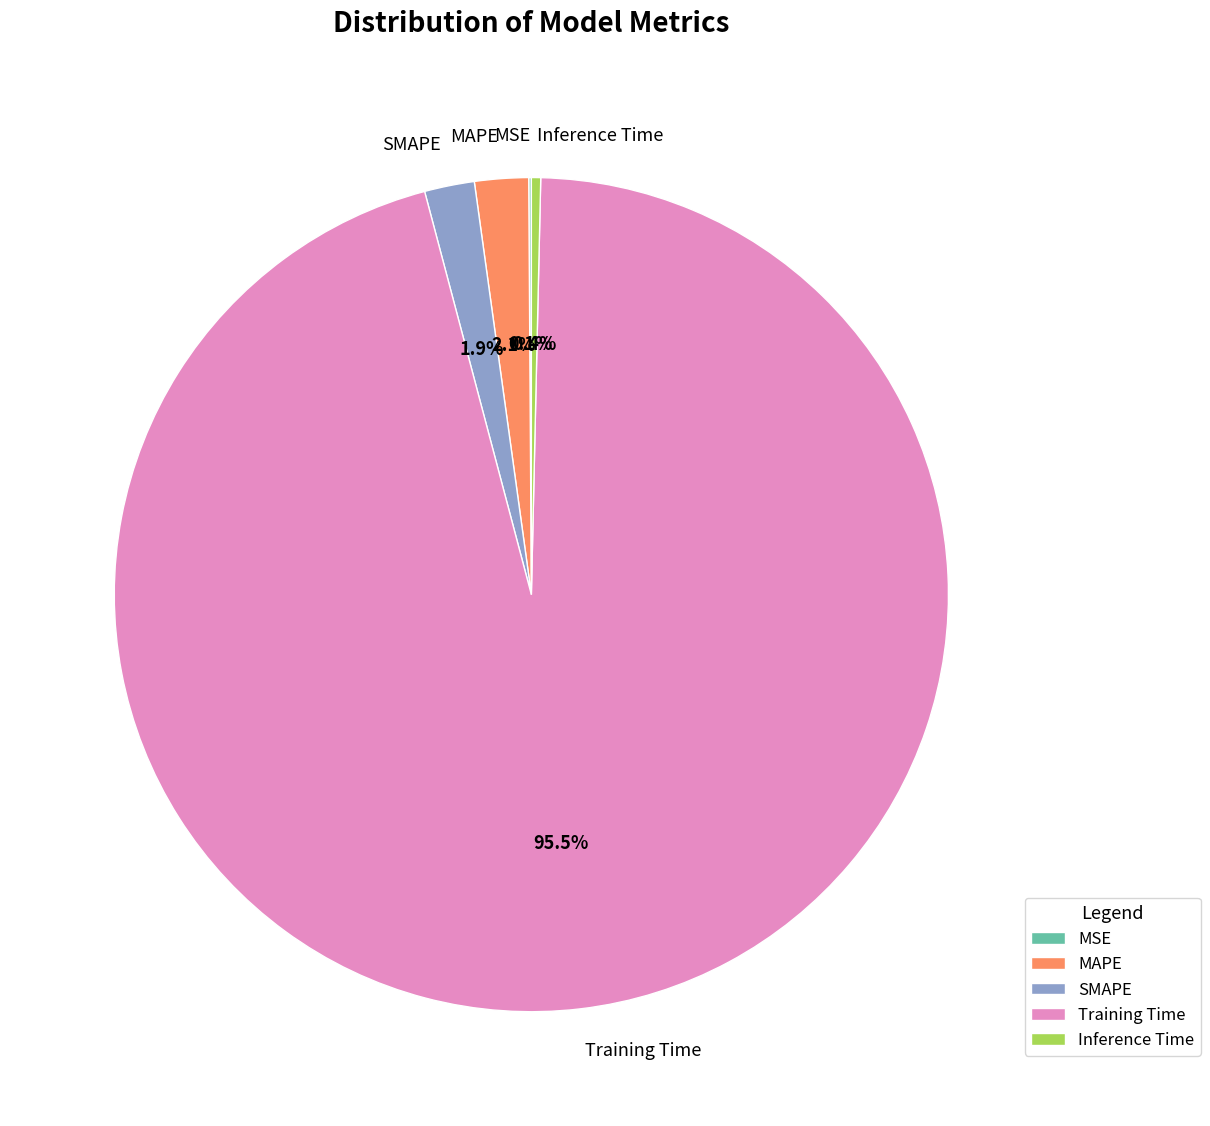

Between Training Time and Inference Time, which is larger?

Training Time